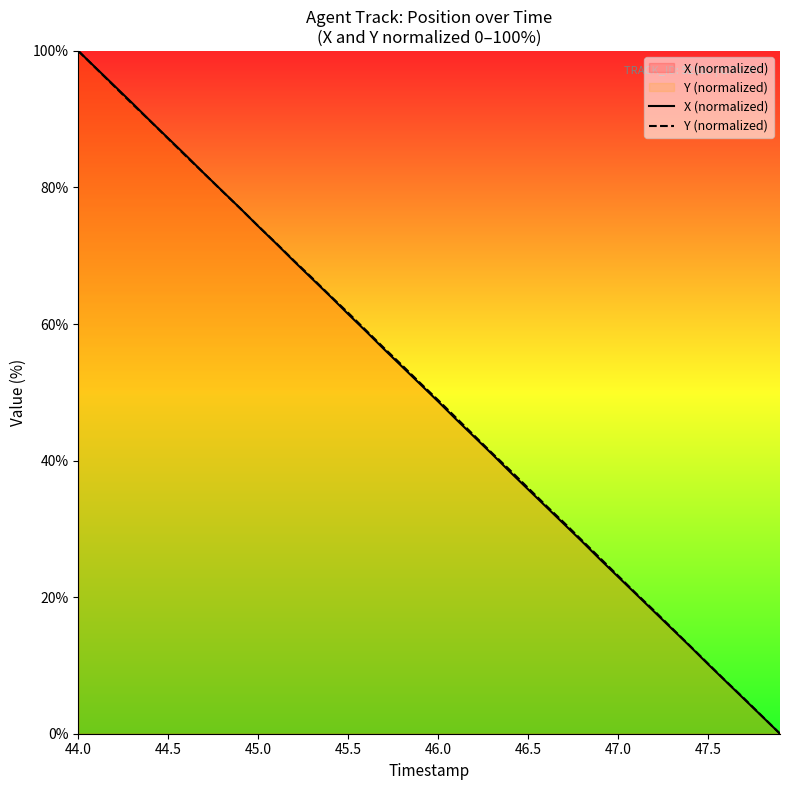

Which series changed the most between 45.0 and 46.5?

X (normalized)